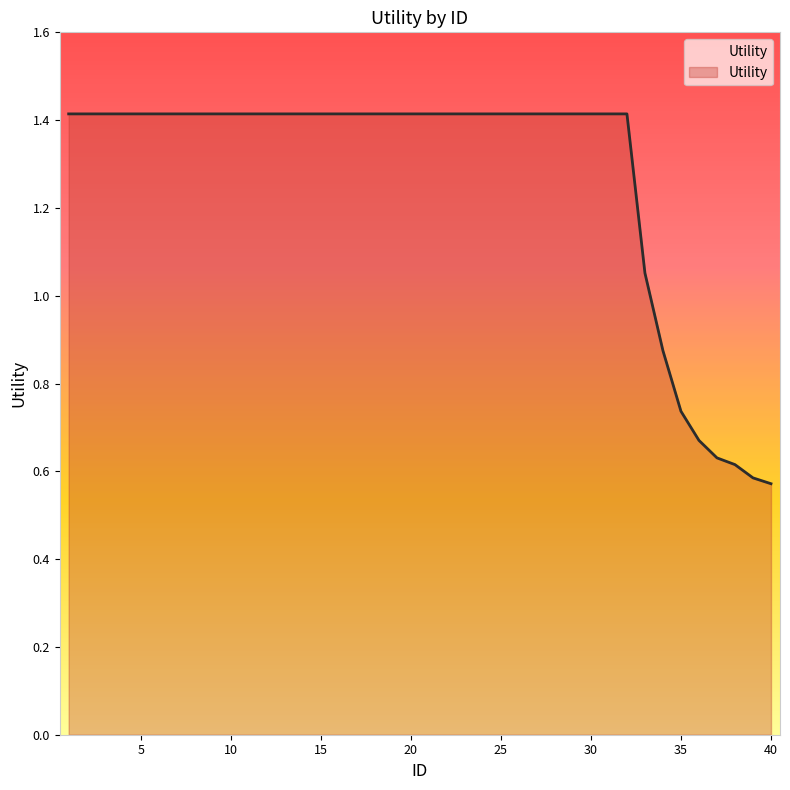

What is the difference between the maximum and minimum values?

0.8